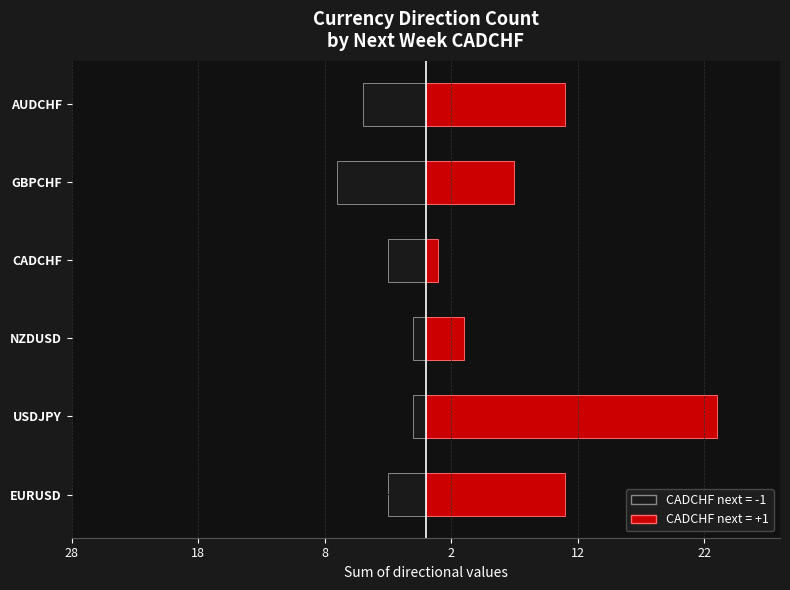

Are the bars grouped side by side (vs. stacked)?

Yes